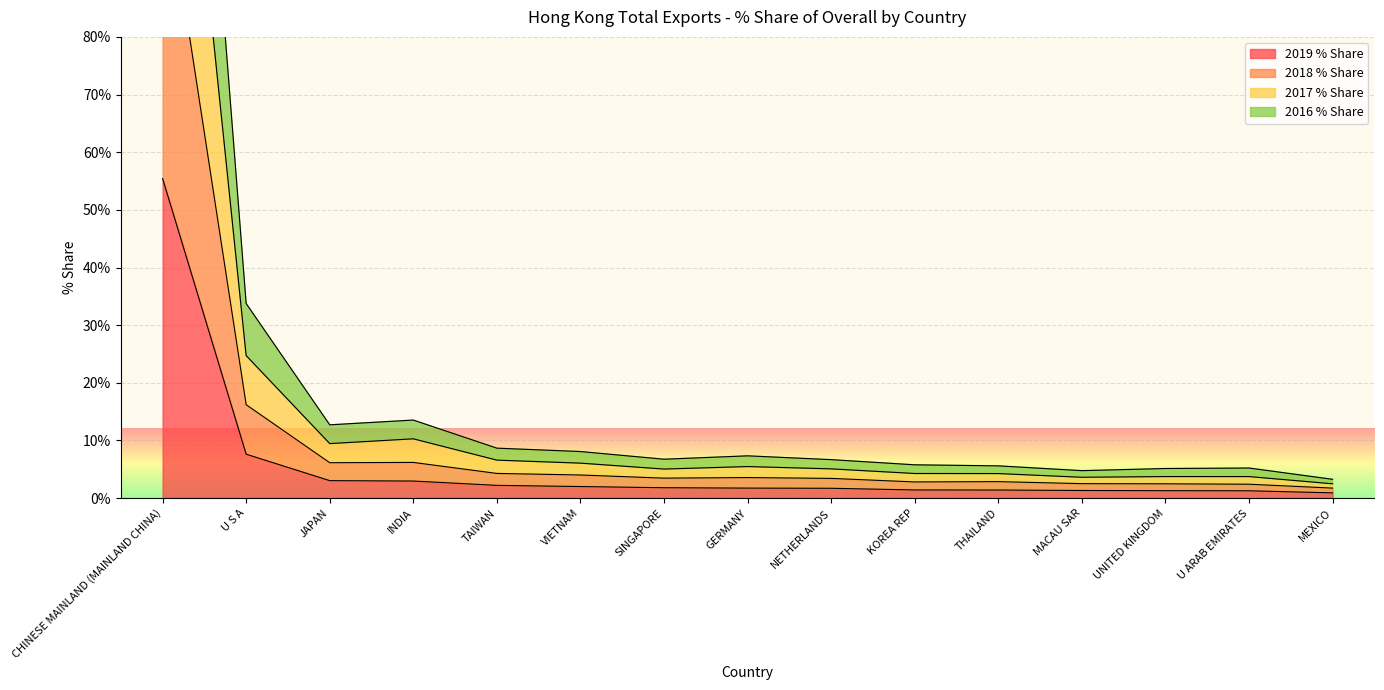

What is the difference between the 2019 % Share values at INDIA and JAPAN?

0.1